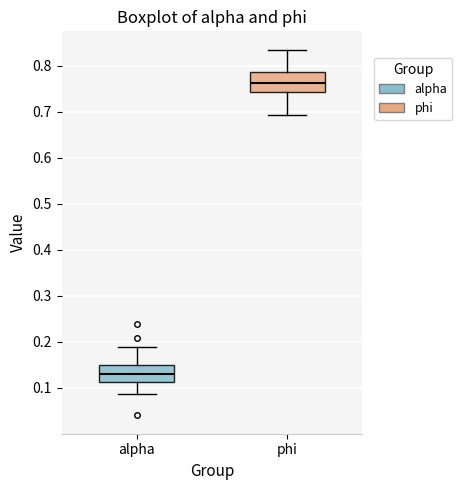

Reading left to right, read every box against the y-axis: the position of its median line, the range the box covers, and the ends of its whiskers. The values are not printed on the chart, so give them approximately, as read against the axis.

alpha: median 0.13, box 0.11 to 0.15, whiskers 0.09 to 0.19
phi: median 0.76, box 0.74 to 0.79, whiskers 0.69 to 0.83